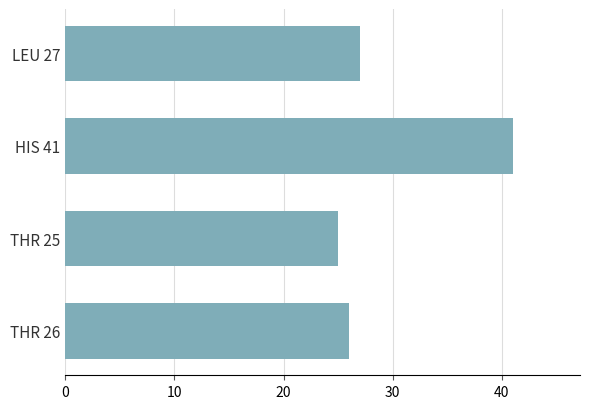

How many distinct data groups are displayed?

1